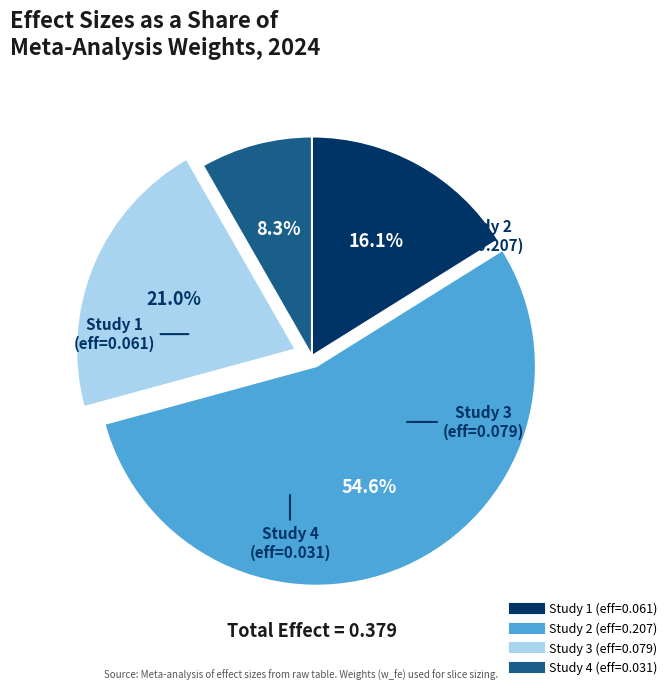

Is there any slice that represents more than half of the pie?

Yes